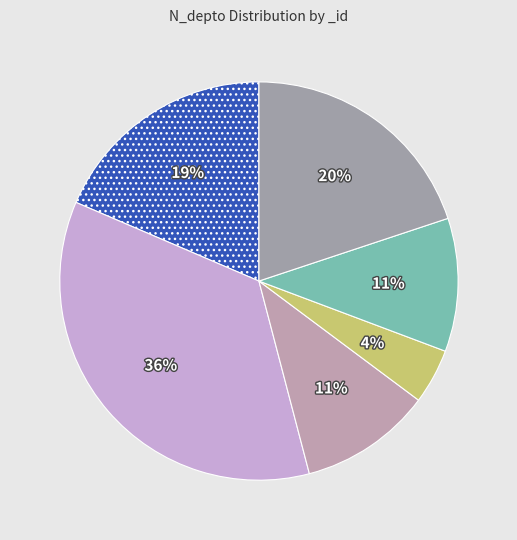

Count the number of slices in the pie.

6